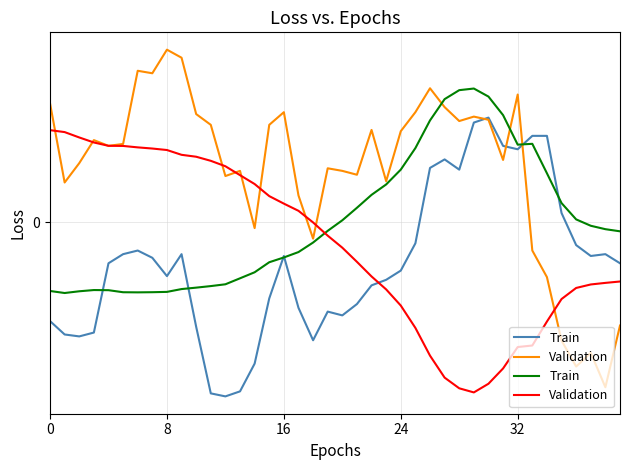

Which series ends up on top after the final intersection of Train and Validation?

Train